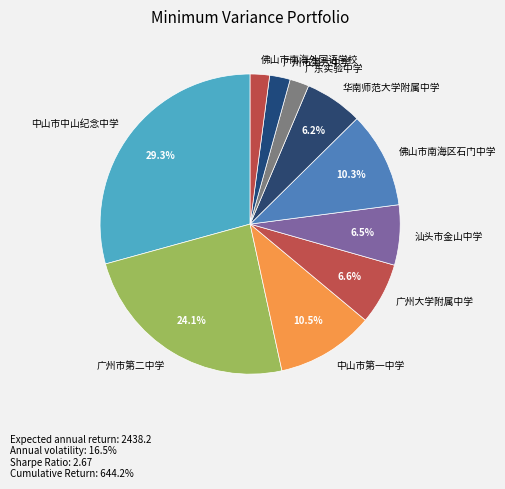

Which has a higher value, 广州市第二中学 or 广州大学附属中学?

广州市第二中学